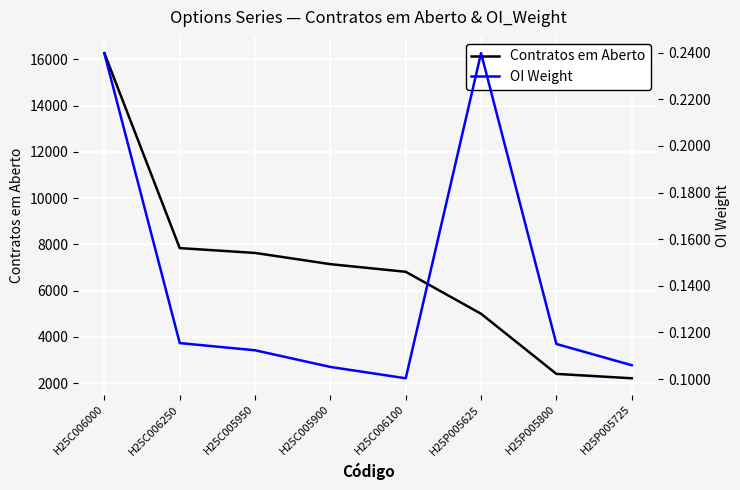

Reading right to left, list all the values displayed in this chart.

Contratos em Aberto: H25P005725=2210.0	H25P005800=2400.0	H25P005625=5000.0	H25C006100=6815.0	H25C005900=7145.0	H25C005950=7630.0	H25C006250=7840.0	H25C006000=16270.0
OI Weight: H25P005725=0.1	H25P005800=0.1	H25P005625=0.2	H25C006100=0.1	H25C005900=0.1	H25C005950=0.1	H25C006250=0.1	H25C006000=0.2